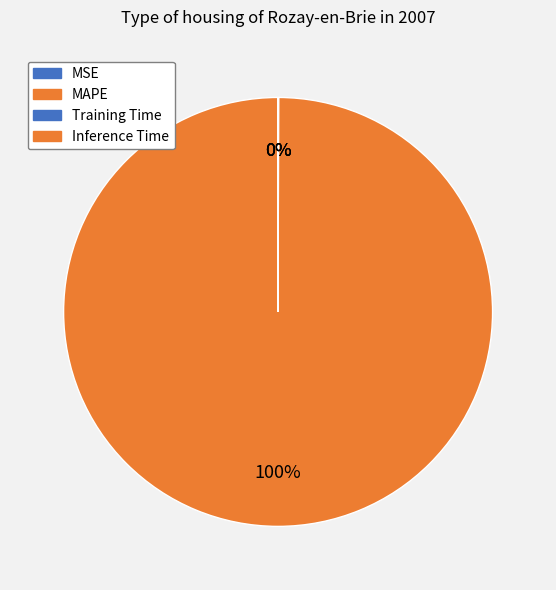

Combined, what portion of the pie is MSE and MAPE?

100.0%